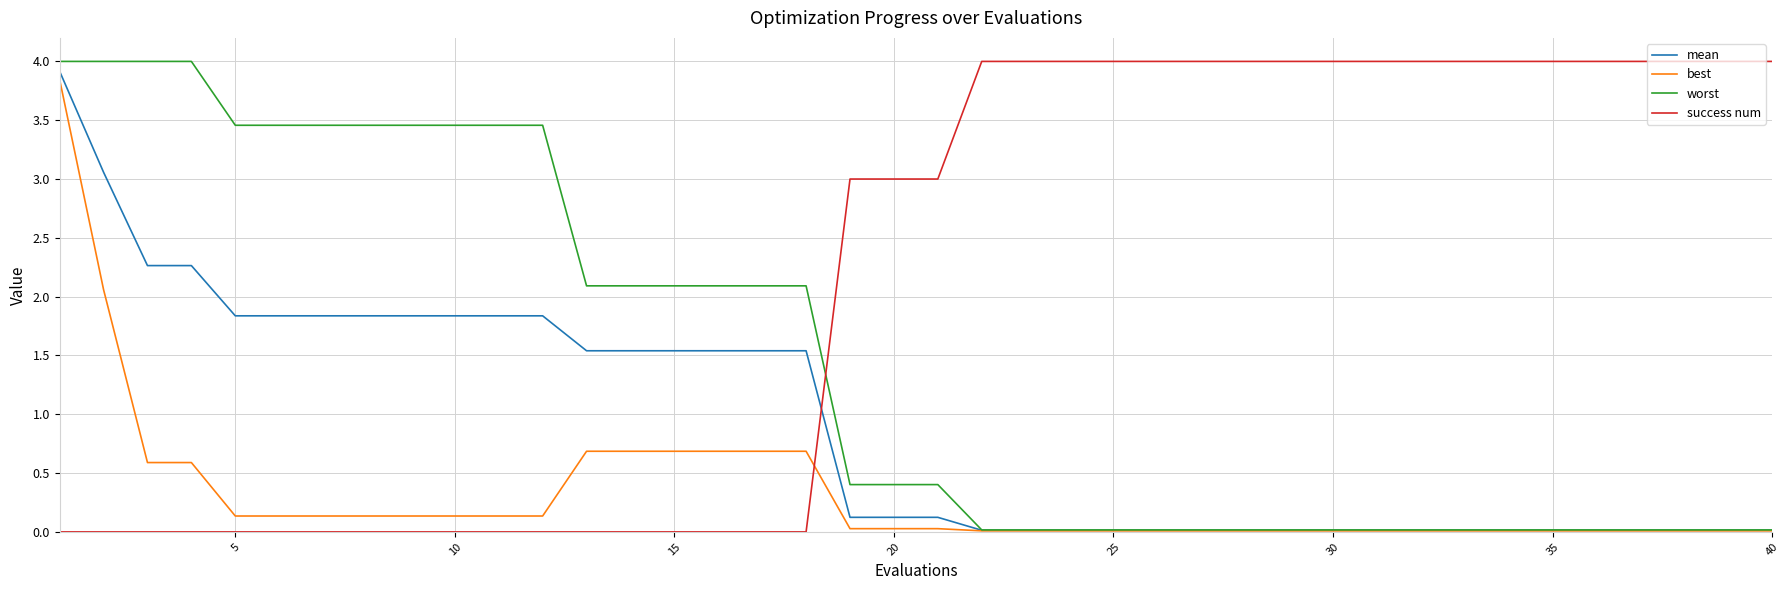

What is the maximum value shown in the chart?

4.0